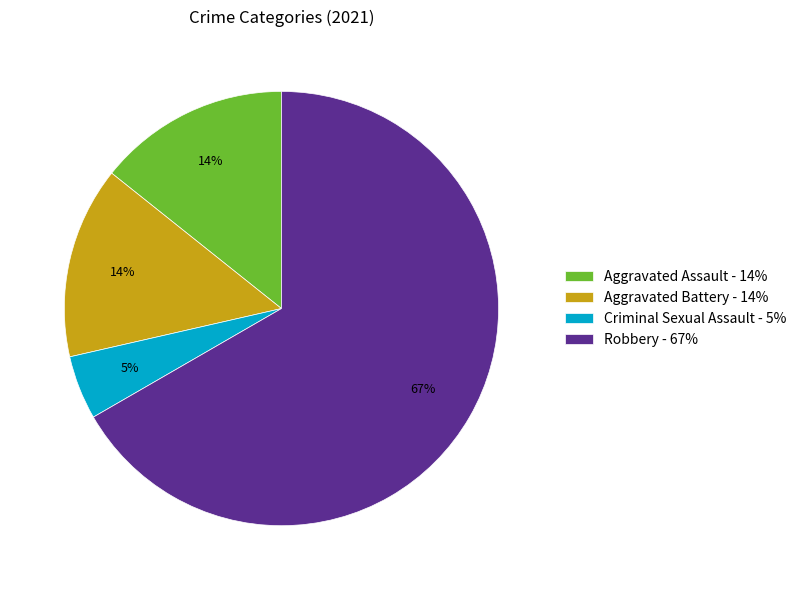

How many segments does this pie chart have?

4